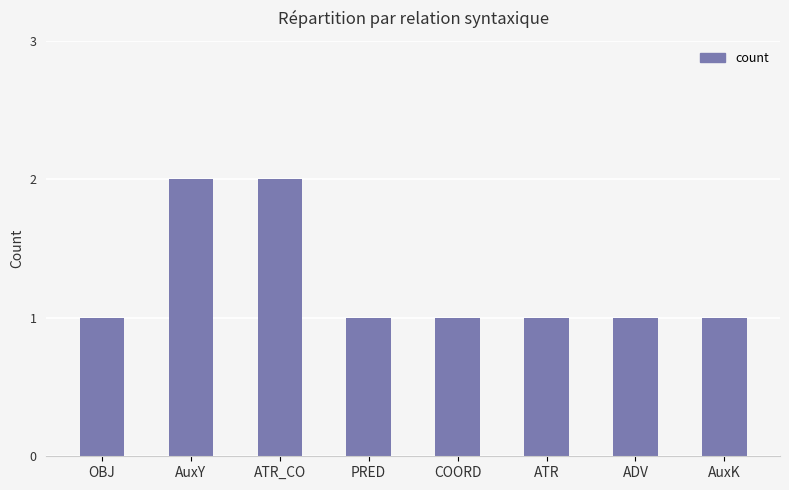

What is the label of the 2nd bar from the left?

AuxY